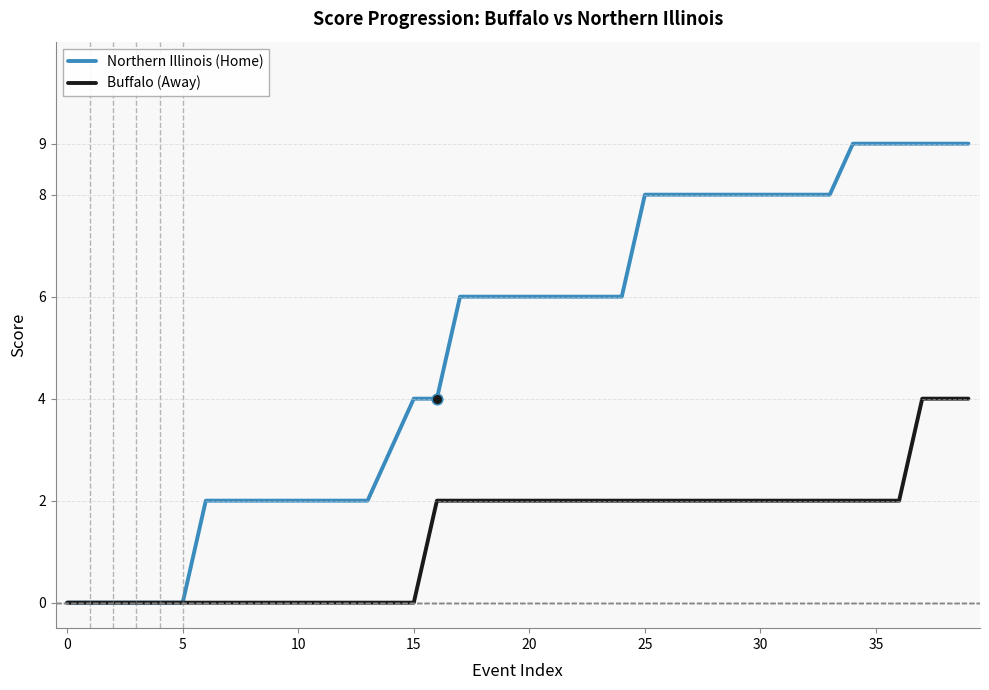

Which series has the widest spread of values?

Northern Illinois (Home)